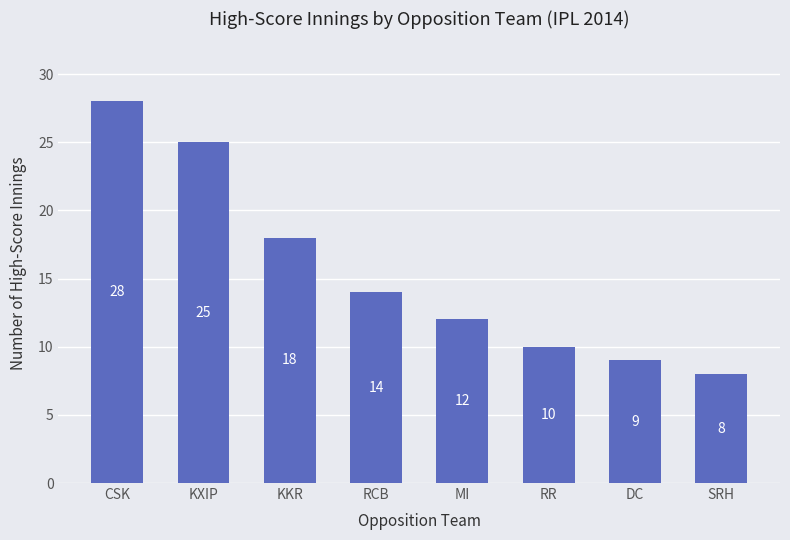

What is the value of the 3rd bar from the left?

18